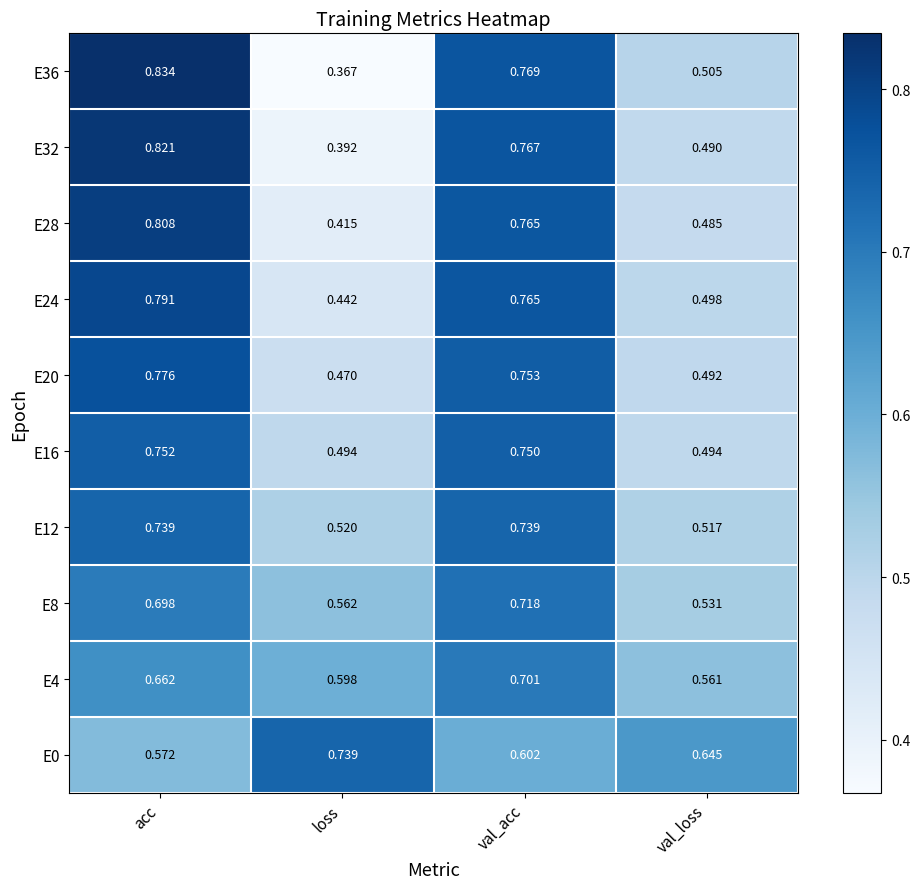

Rank the categories by E20 value from lowest to highest.

loss, val_loss, val_acc, acc